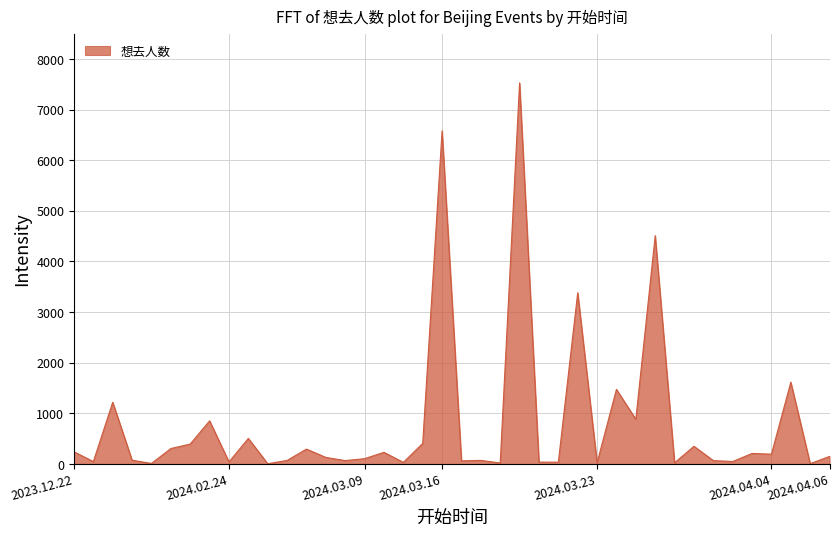

What is the difference between the maximum and minimum values?

7523